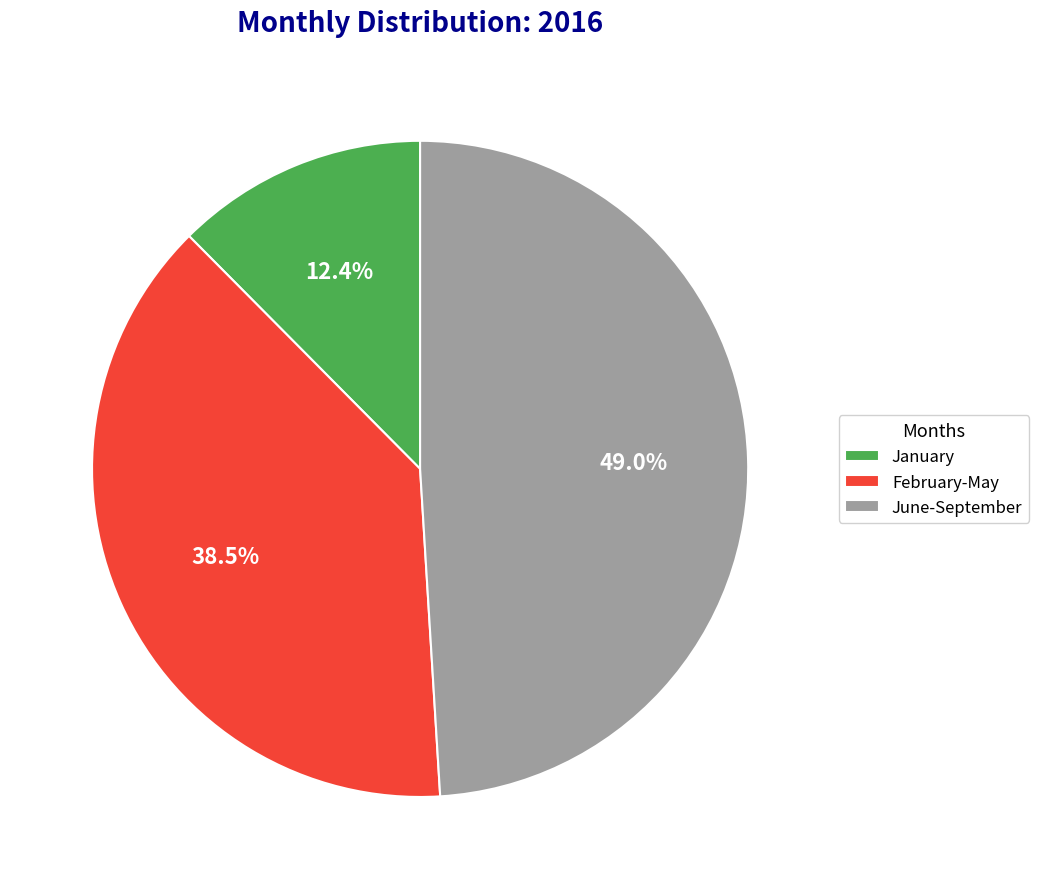

To the nearest percent, what is the average slice percentage?

33%